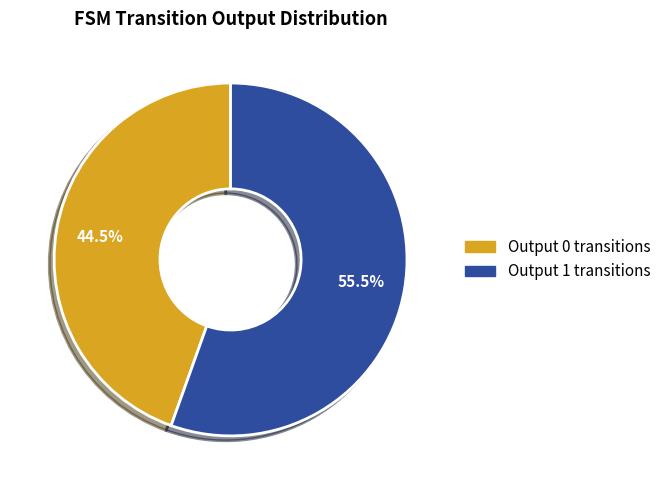

Is there a majority slice in this chart?

Yes